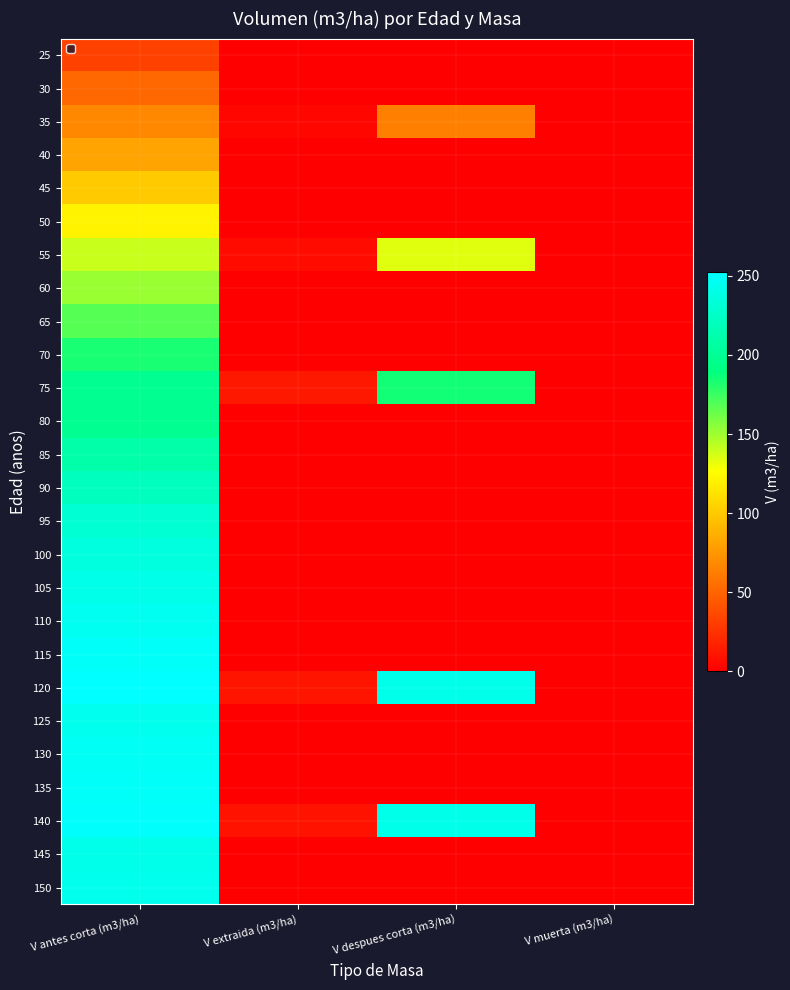

Rank the series at V antes corta (m3/ha) from lowest to highest value.

25, 30, 35, 40, 45, 50, 55, 60, 65, 70, 80, 75, 85, 90, 95, 100, 105, 145, 150, 125, 110, 130, 115, 135, 140, 120